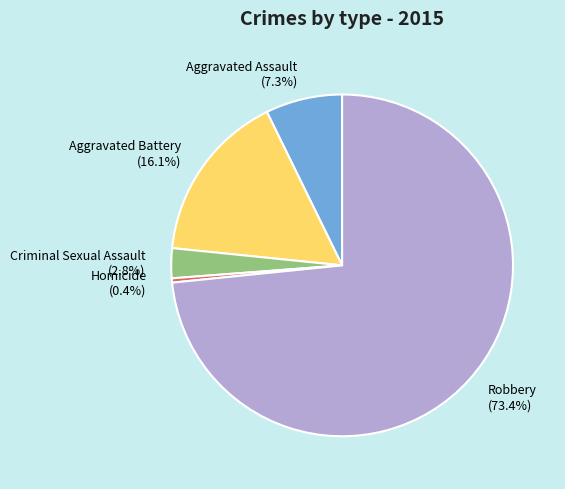

How many slices are in this pie chart?

5